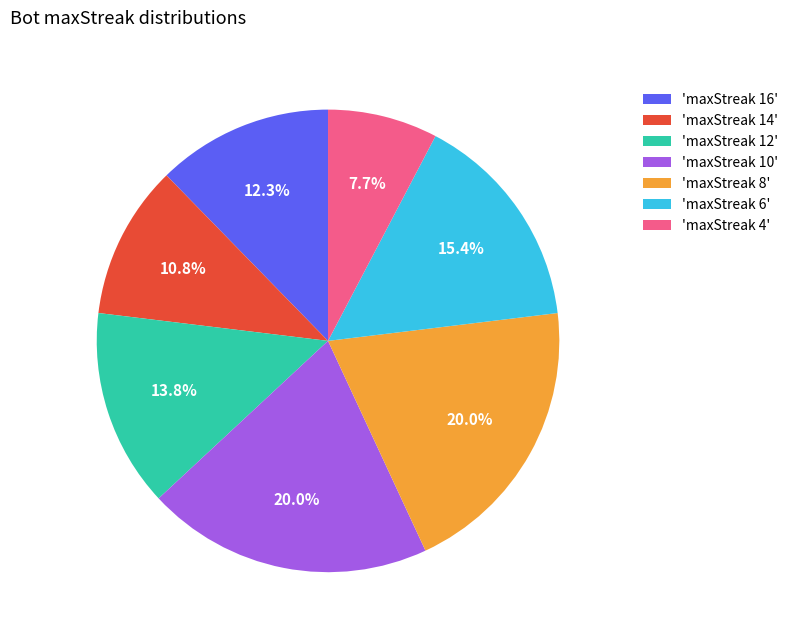

Is there any slice that represents more than half of the pie?

No